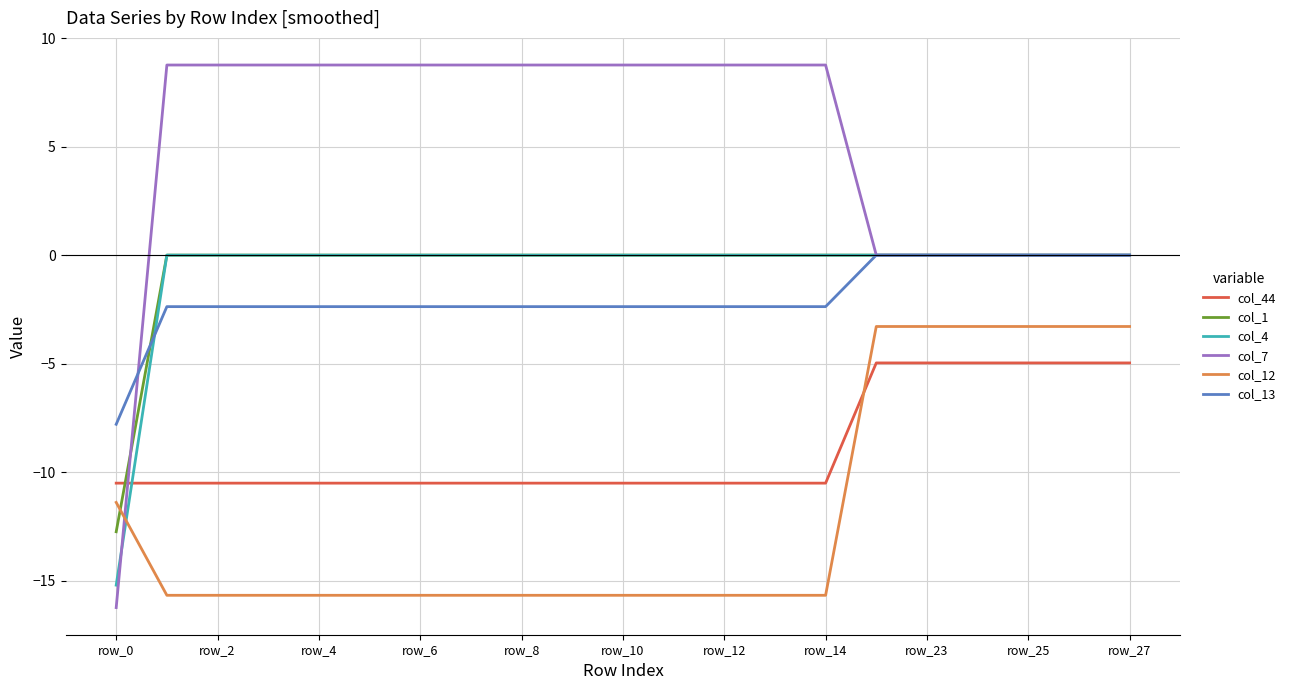

Which series has the largest total across all categories?

col_7